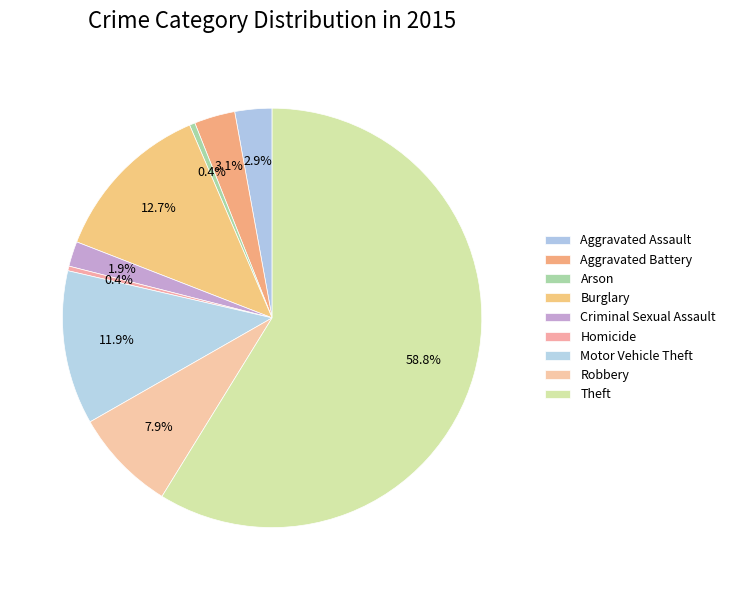

Count the number of slices in the pie.

9